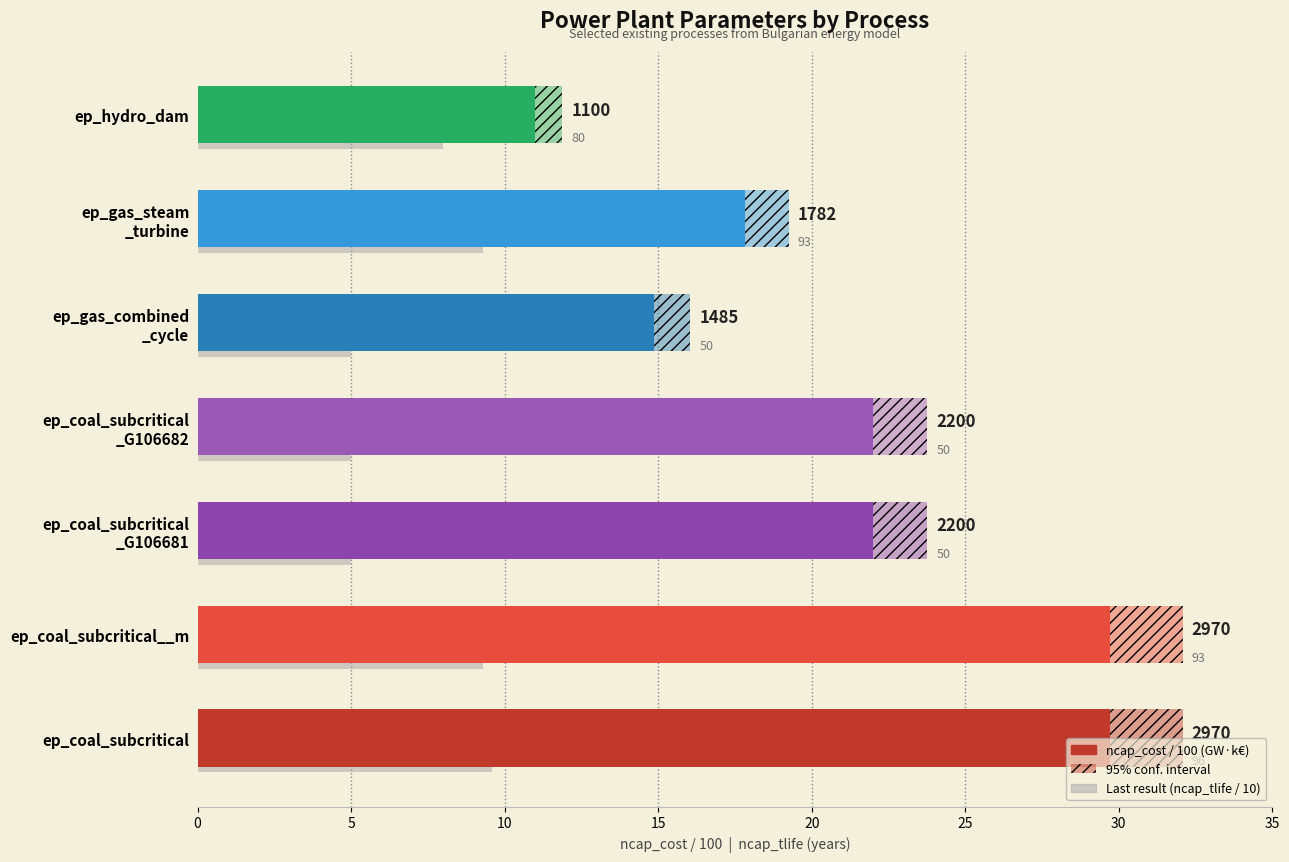

Reading left to right, list all the values displayed in this chart.

29.7	29.7	22.0	22.0	14.8	17.8	11.0